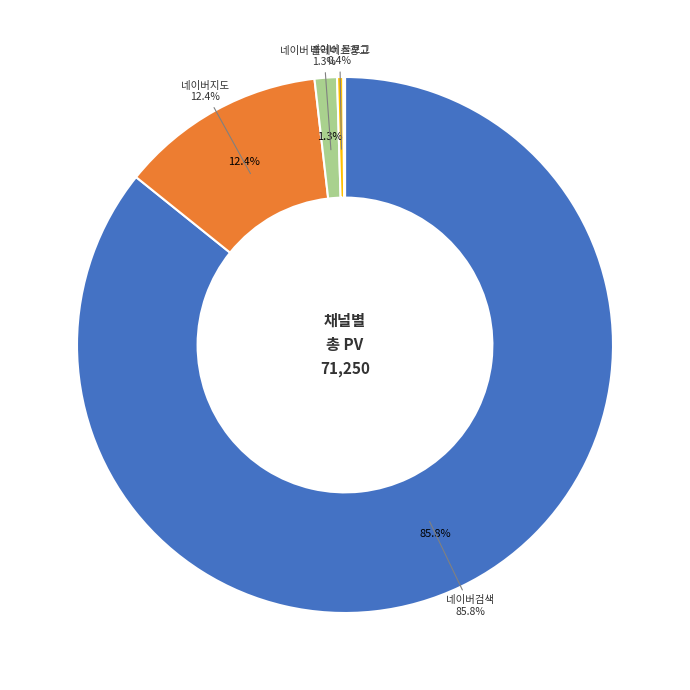

Is there a majority slice in this chart?

Yes